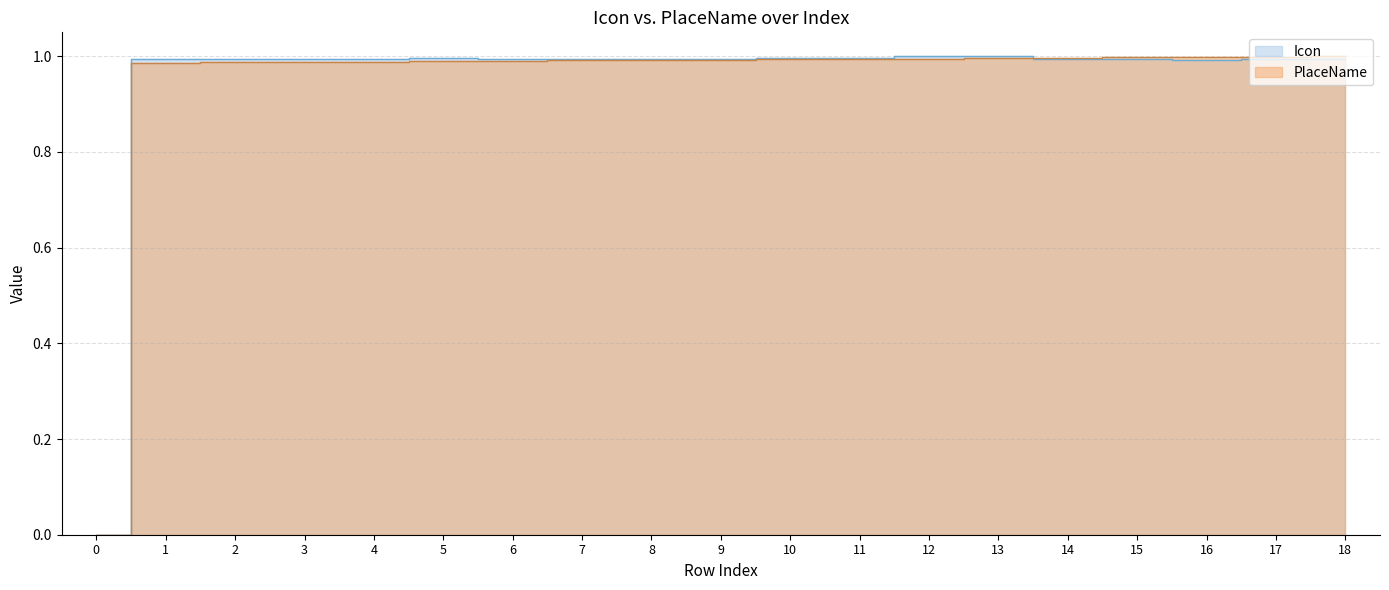

True or false: PlaceName has a value of 1.0 at 7.

True